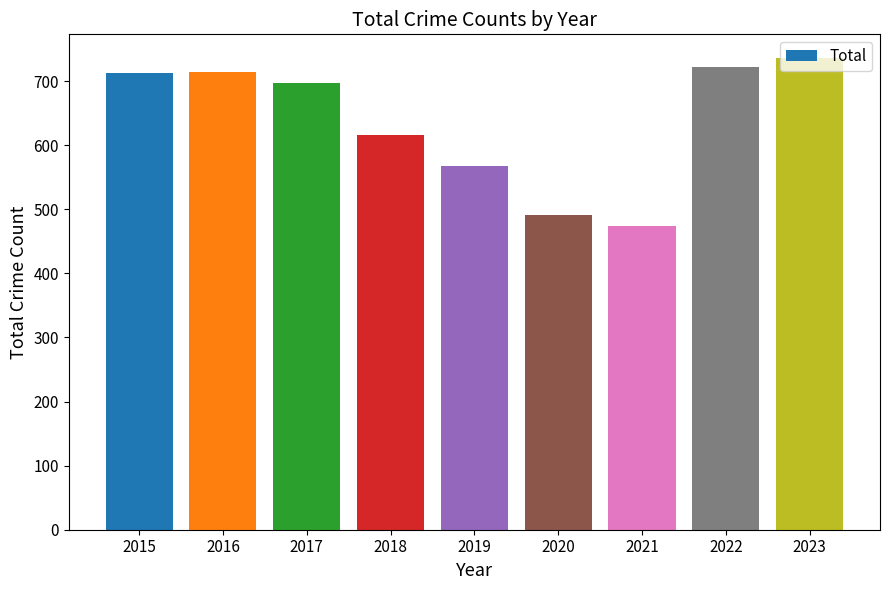

Is it true that the value at 2016 is 714?

True